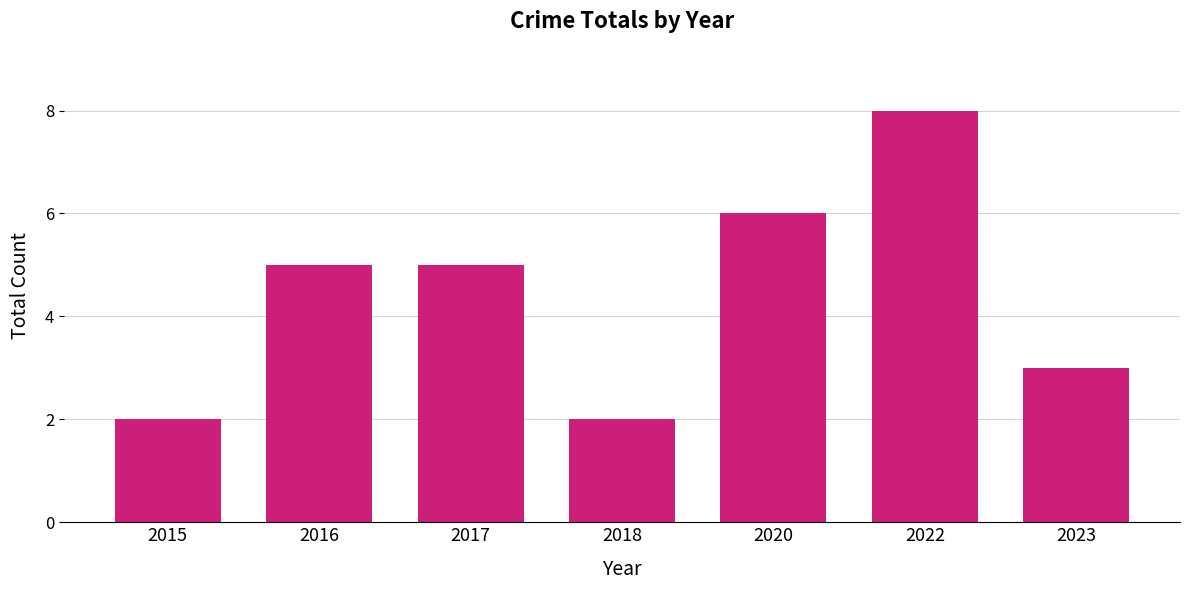

What is the approximate value at 2017?

5